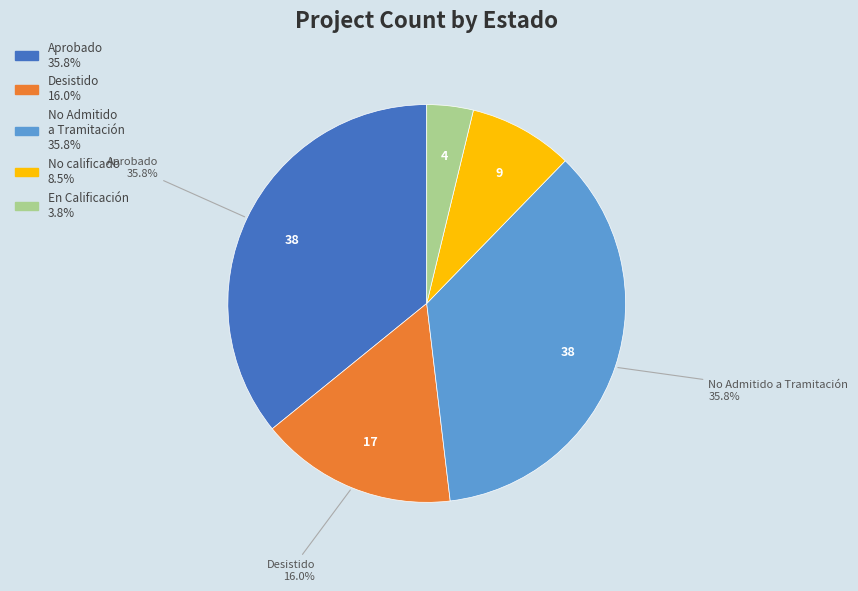

Which category has the smallest portion of the pie?

En Calificación